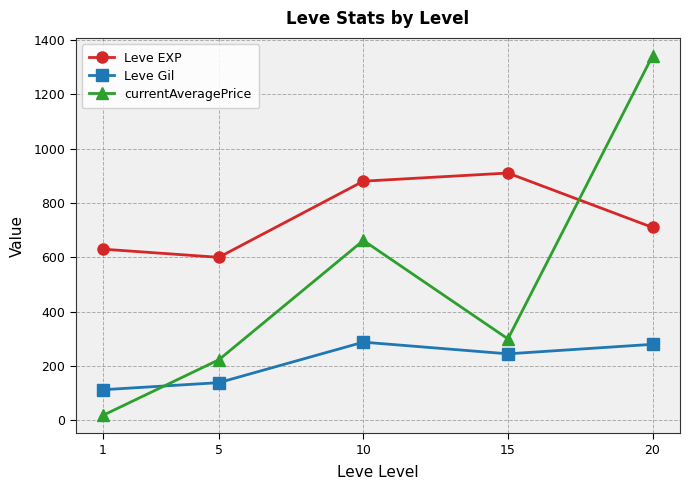

Which series has the largest total across all categories?

Leve EXP